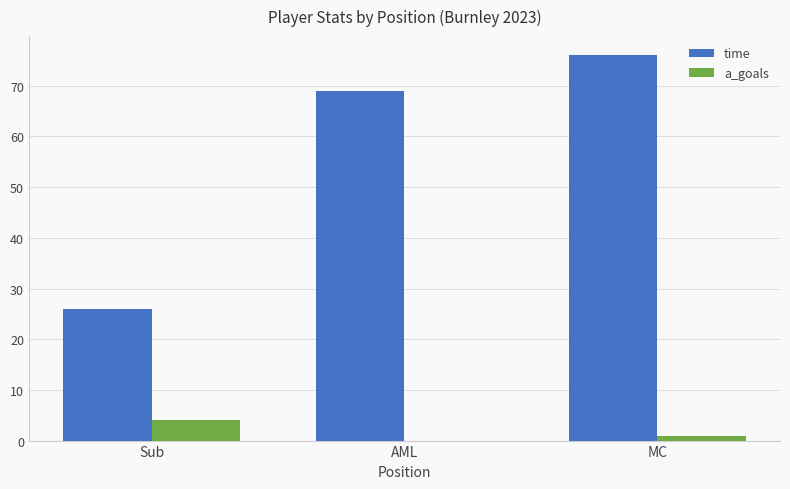

Is the value of a_goals at Sub greater than the value of time at Sub?

No